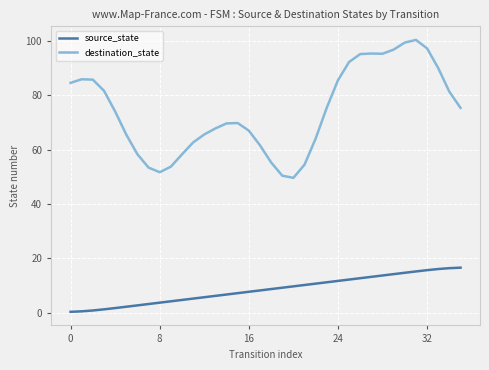

Which series has the largest total across all categories?

destination_state